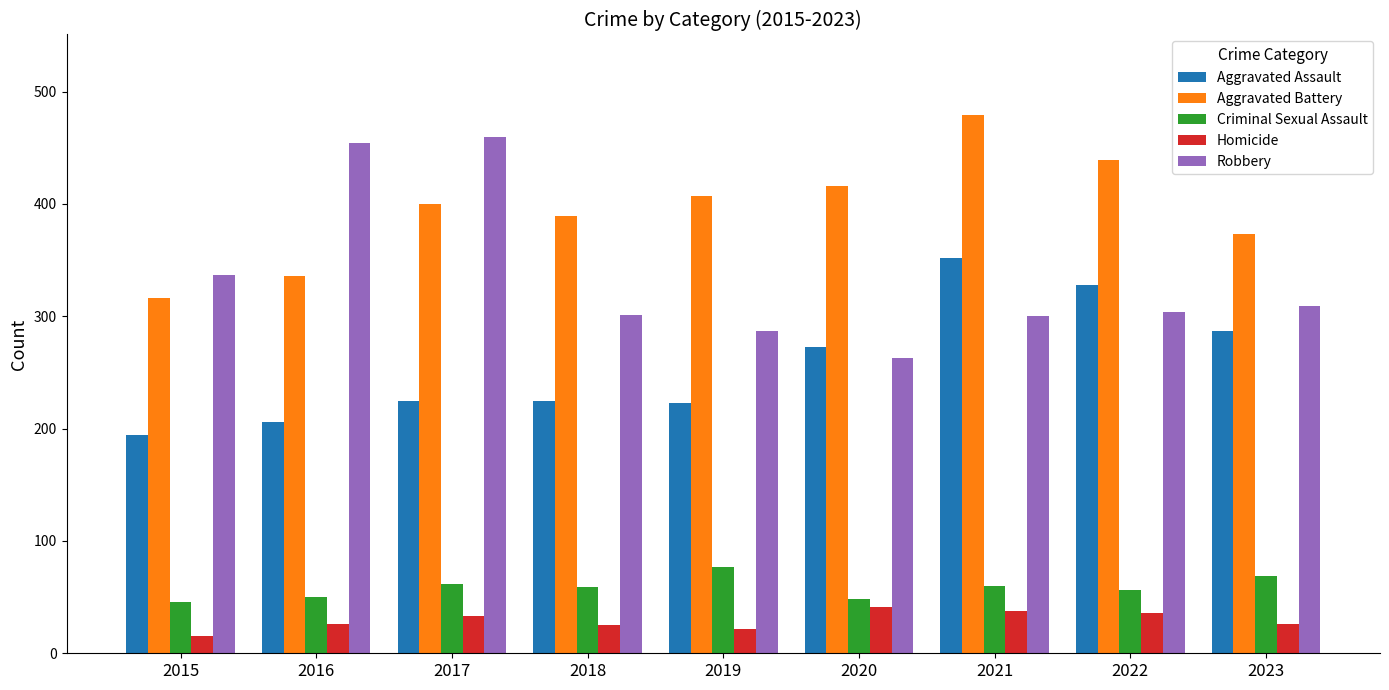

True or false: Homicide has a value of 22 at 2019.

True